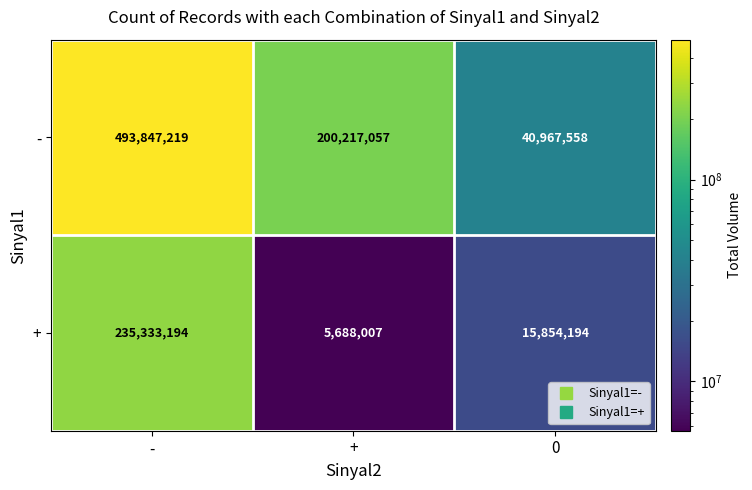

Which series has the largest total across all categories?

-